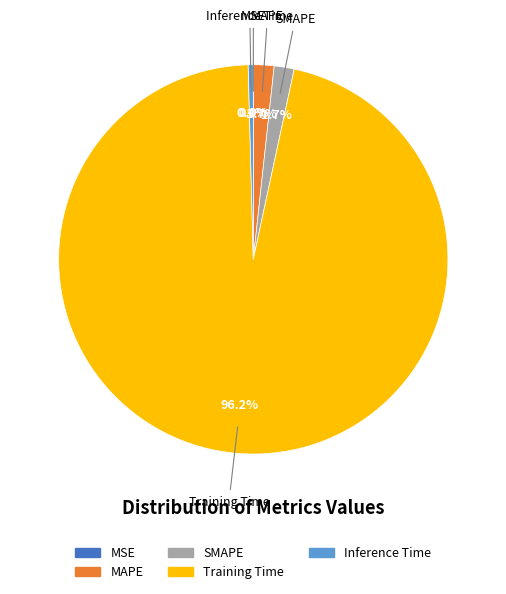

What is the largest slice in the pie chart?

Training Time